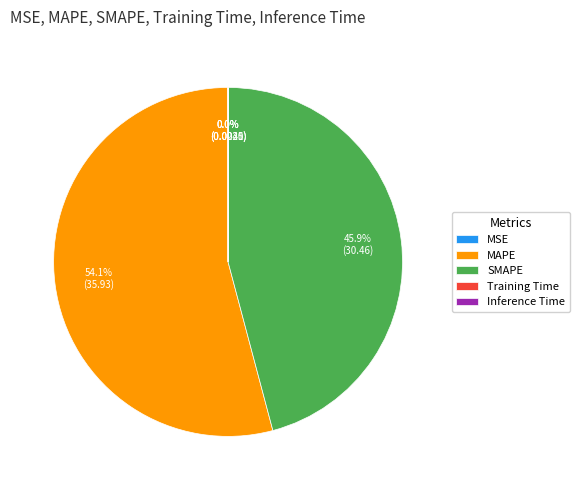

Which category accounts for the majority?

MAPE